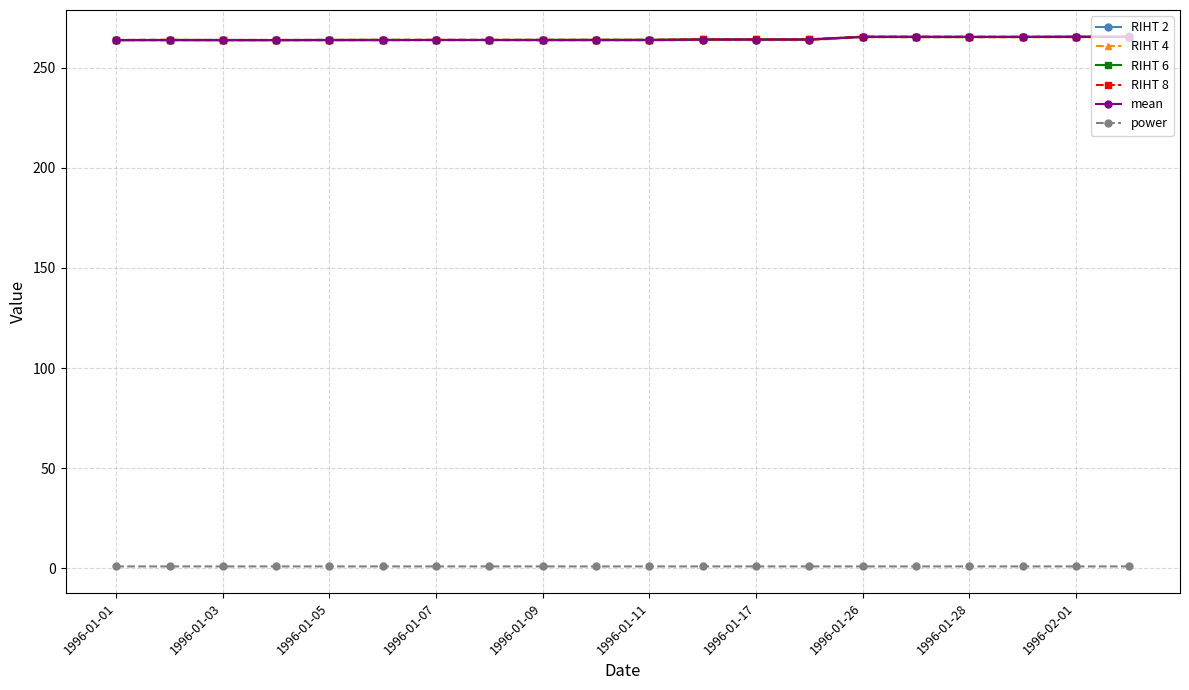

True or false: RIHT 6 and power cross at least once.

False